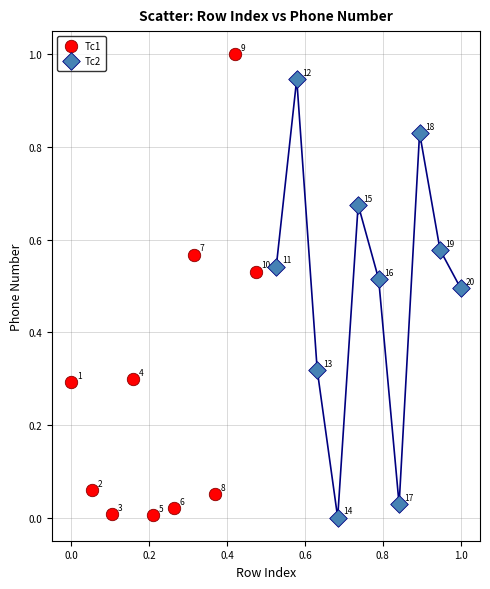

What are all the series names shown in the legend?

Tc1, Tc2